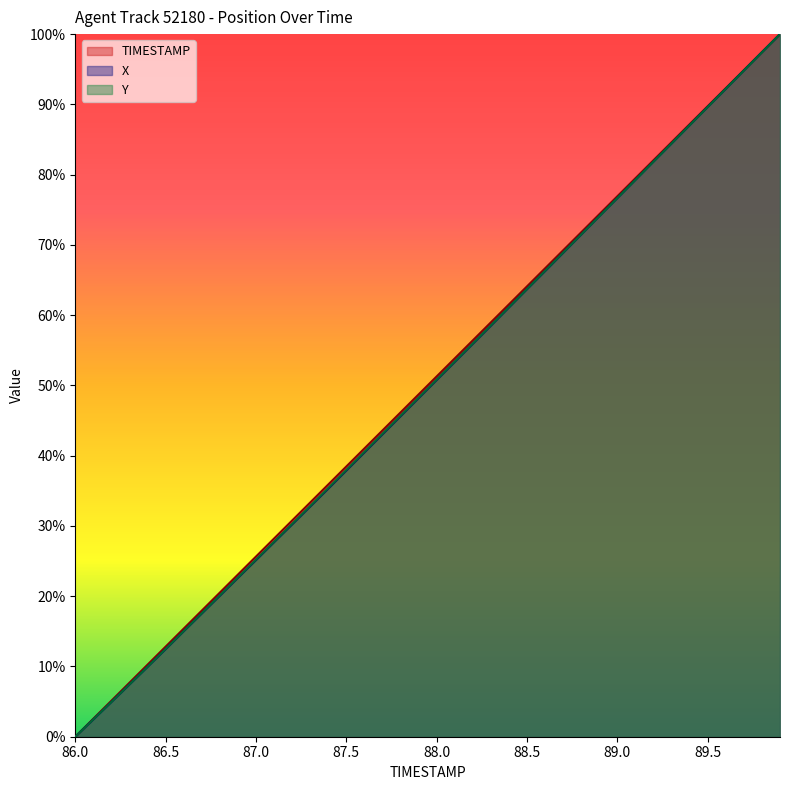

How many lines are shown in the chart?

3